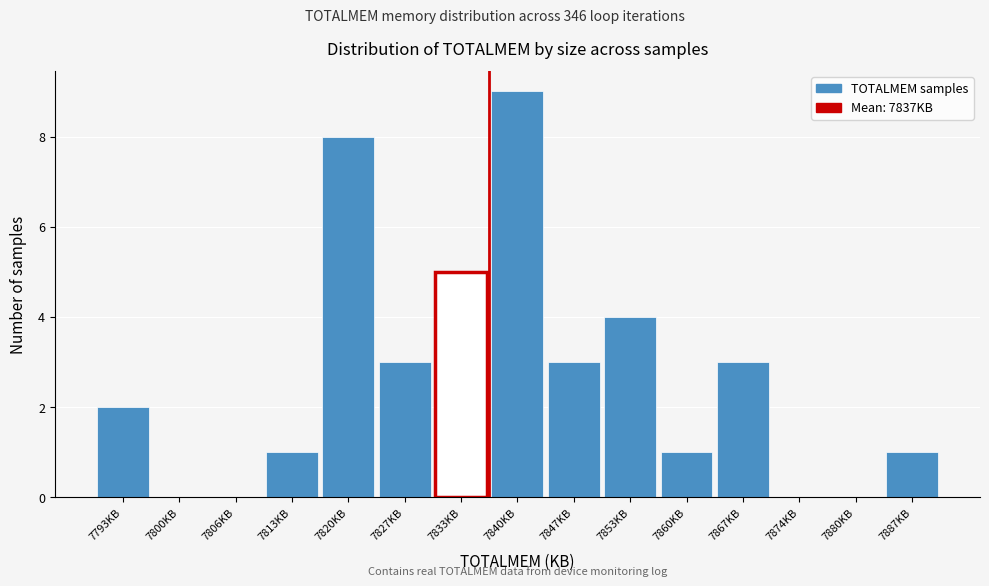

What is the height of the bar covering 7817 to 7824 on the x-axis? Neither the bar edges nor the heights are printed on the chart, so give them approximately, as read against the axes.

8